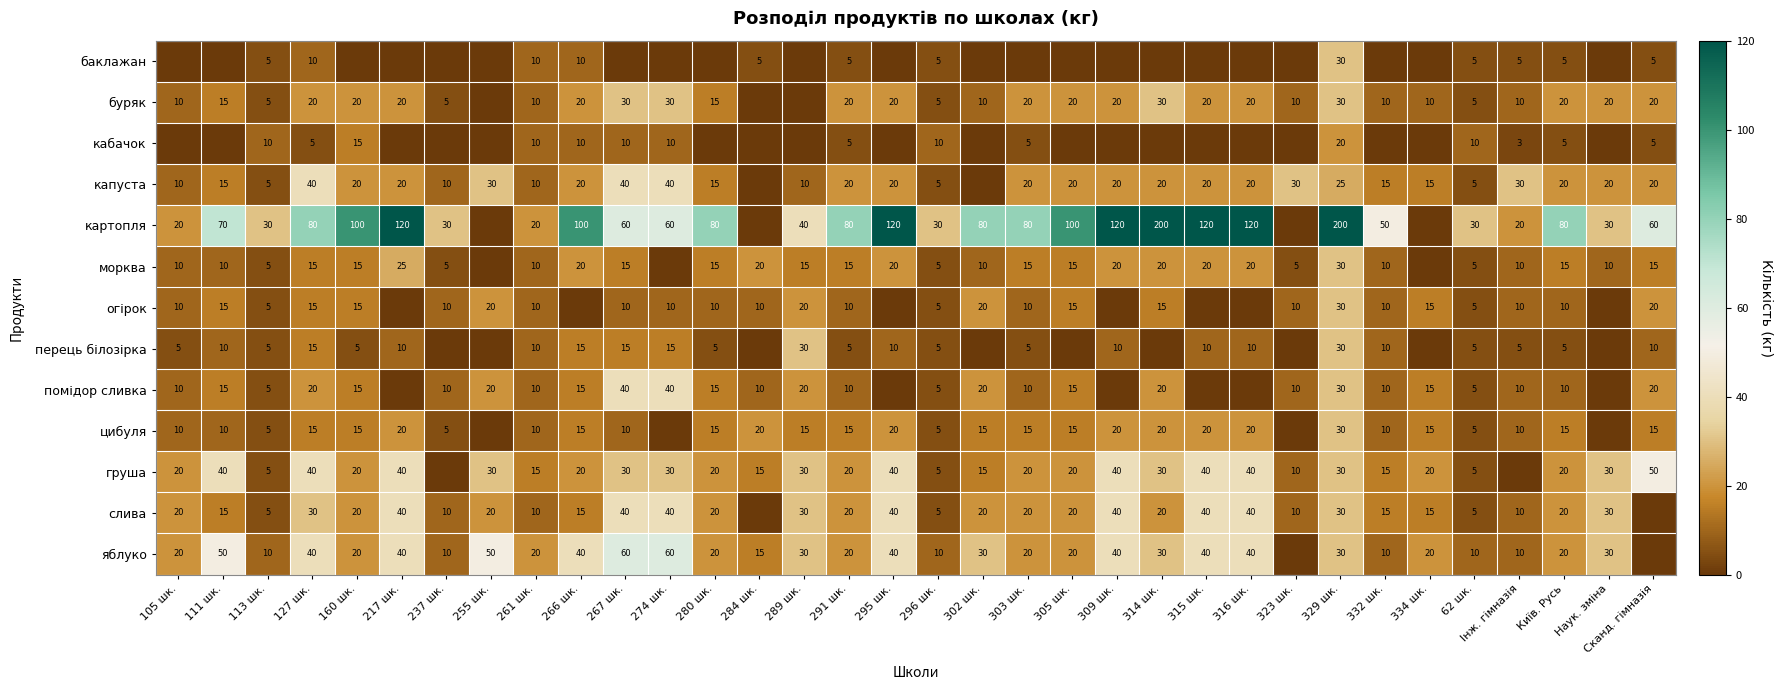

Is it true that картопля equals 30 at 237 шк.?

True